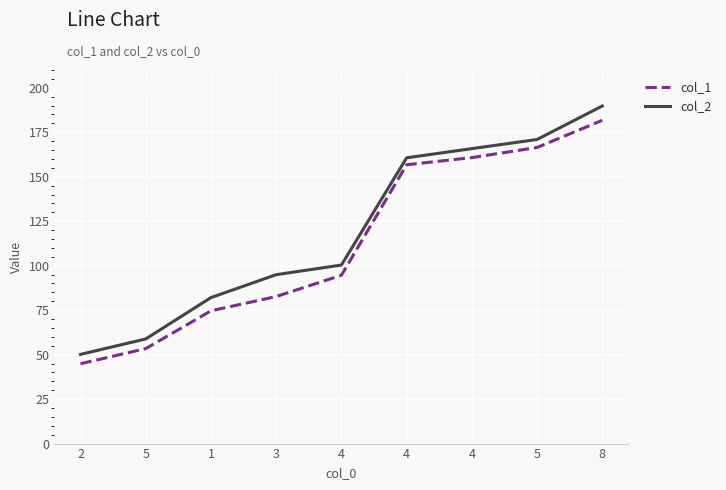

What is the maximum value for col_1?

181.7